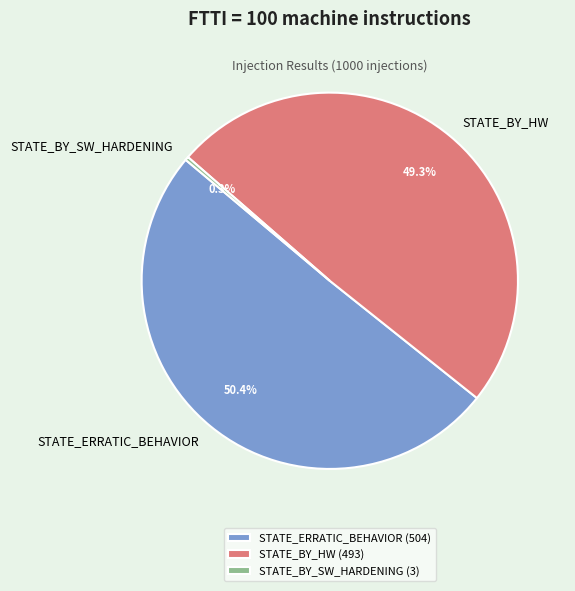

True or false: STATE_BY_SW_HARDENING accounts for 0% of the total.

True